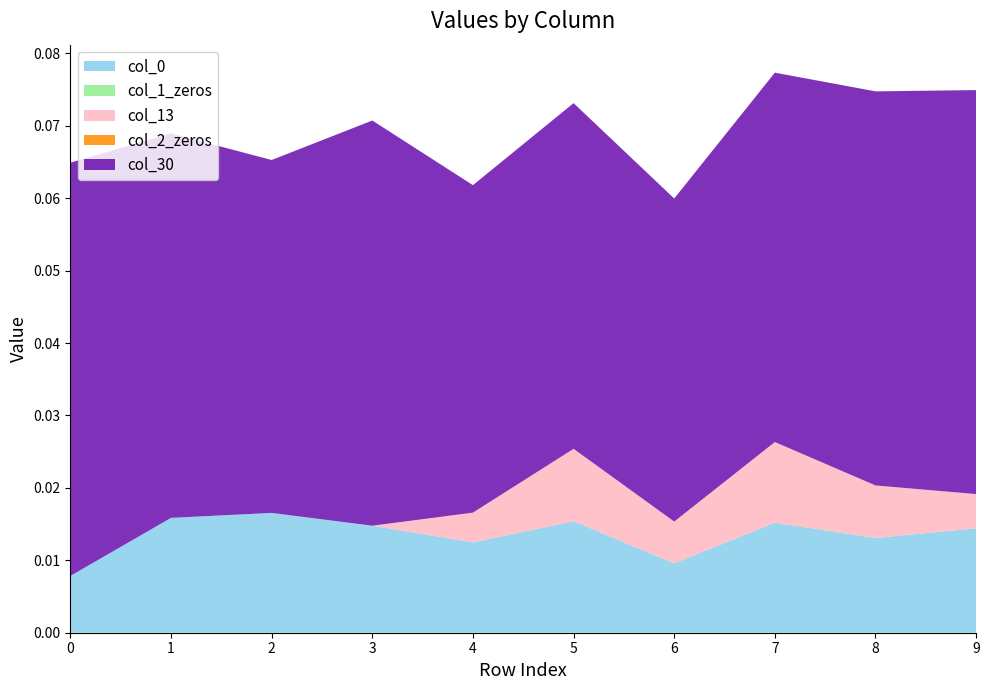

Reading left to right, extract all data points from this chart.

col_0: 0.0	0.0	0.0	0.0	0.0	0.0	0.0	0.0	0.0	0.0
col_30: 0.1	0.1	0.0	0.1	0.0	0.0	0.0	0.1	0.1	0.1
col_13: 0.0	0.0	0.0	0.0	0.0	0.0	0.0	0.0	0.0	0.0
col_1_zeros: 0.0	0.0	0.0	0.0	0.0	0.0	0.0	0.0	0.0	0.0
col_2_zeros: 0.0	0.0	0.0	0.0	0.0	0.0	0.0	0.0	0.0	0.0